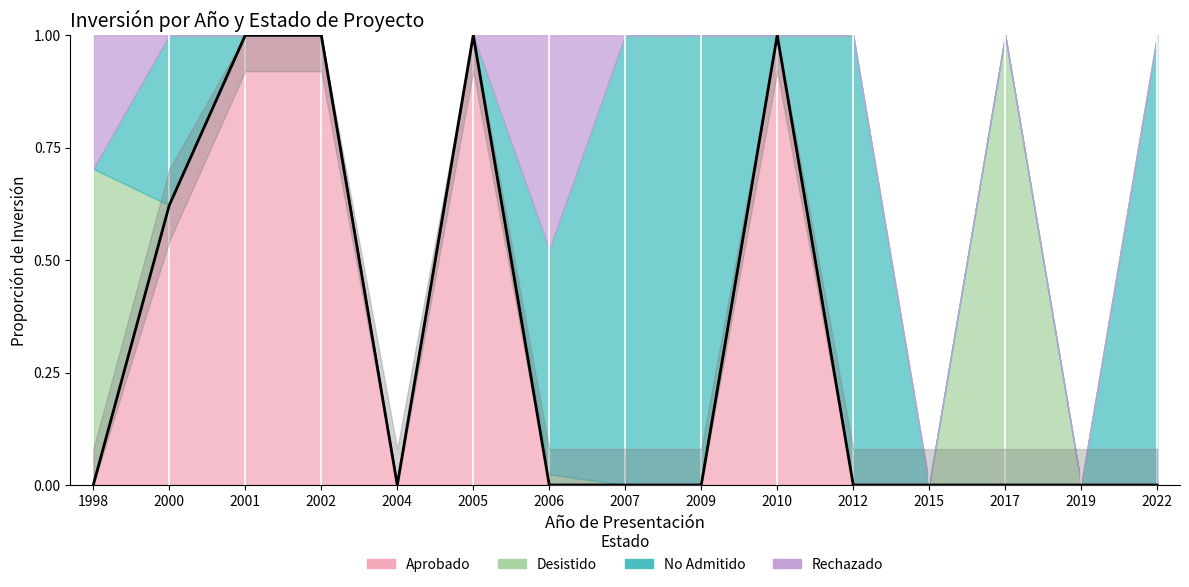

Which has a higher value, 2015 or 2000?

2000